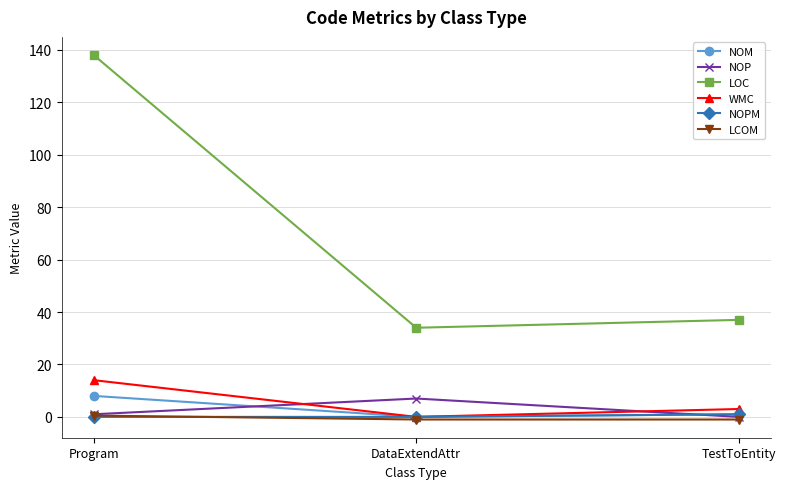

Which series changed the most between Program and DataExtendAttr?

LOC